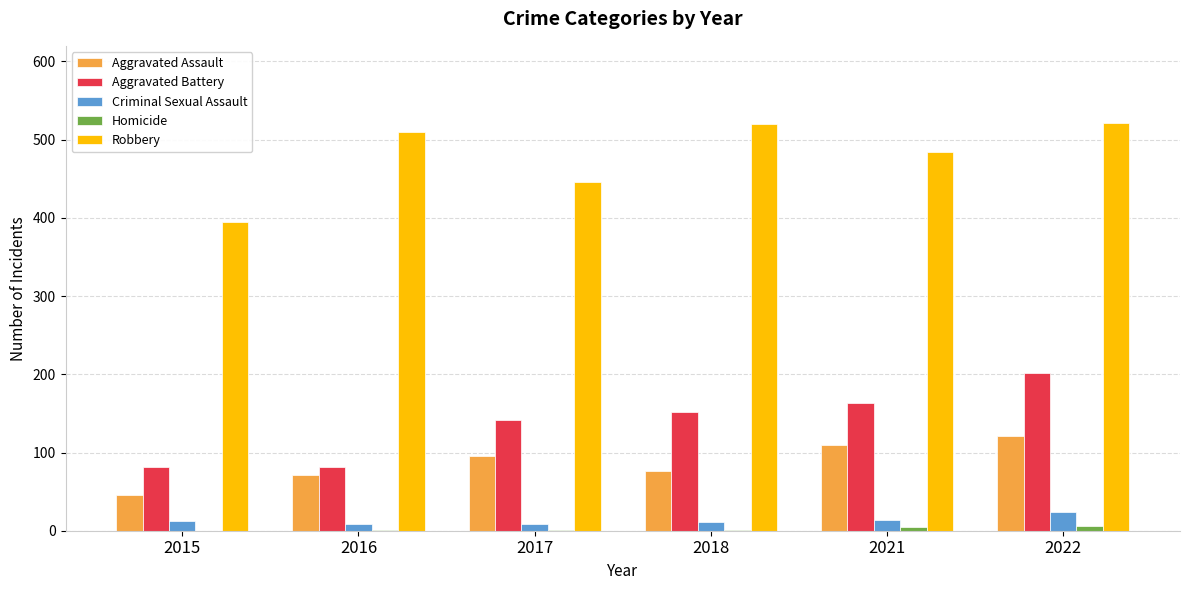

What is the sum of all Criminal Sexual Assault values?

77